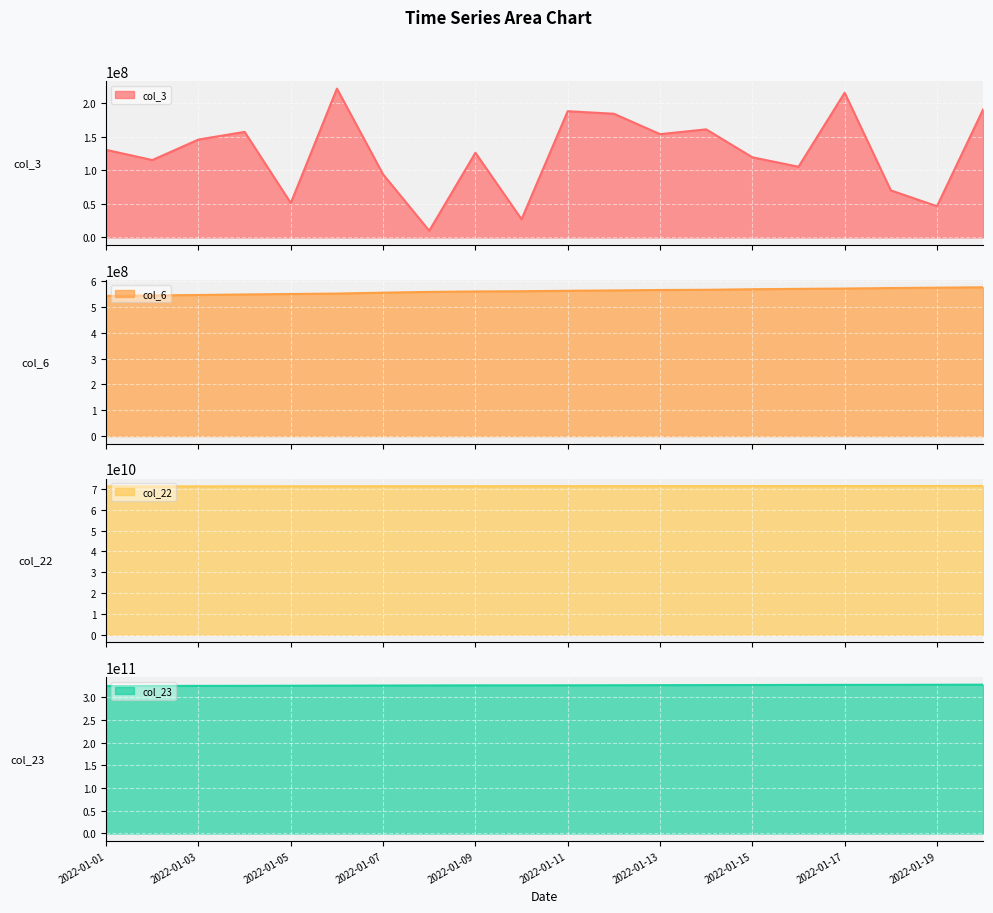

At which label does col_23 first exceed 326617390970?

2022-01-12